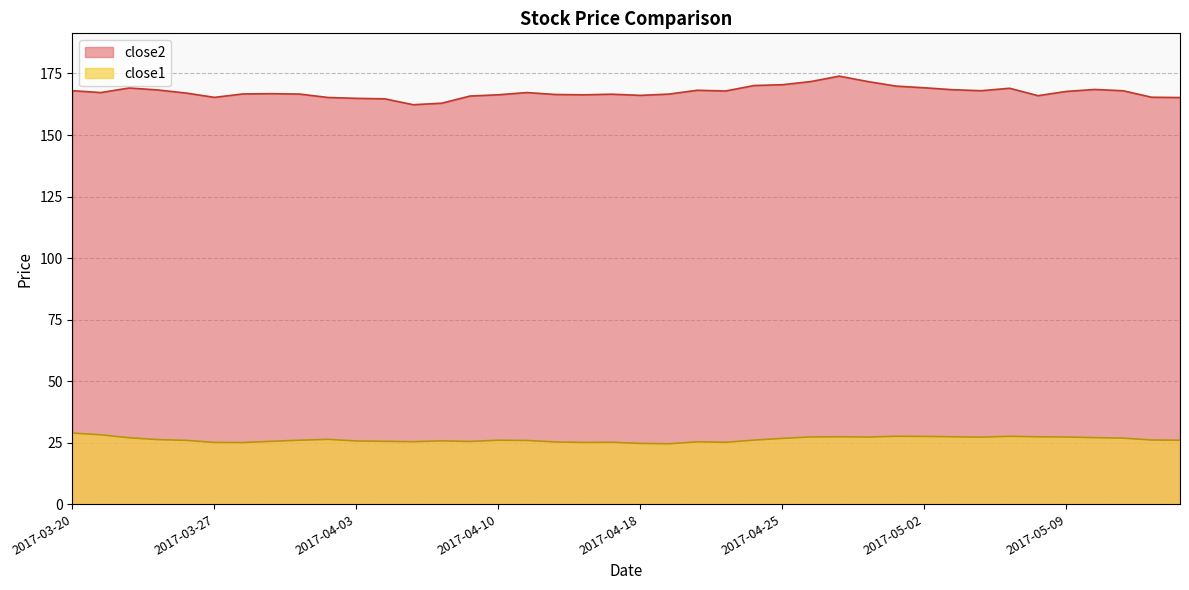

What is the average value of the close2 series?

167.4